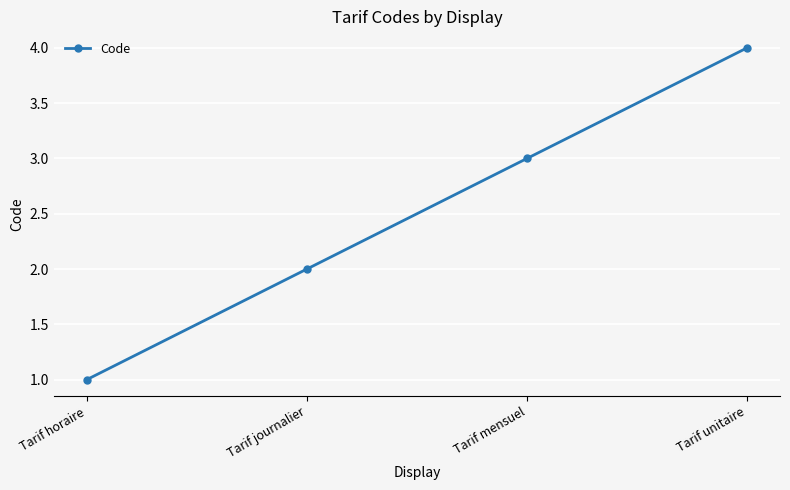

What position from the left is Tarif journalier?

2